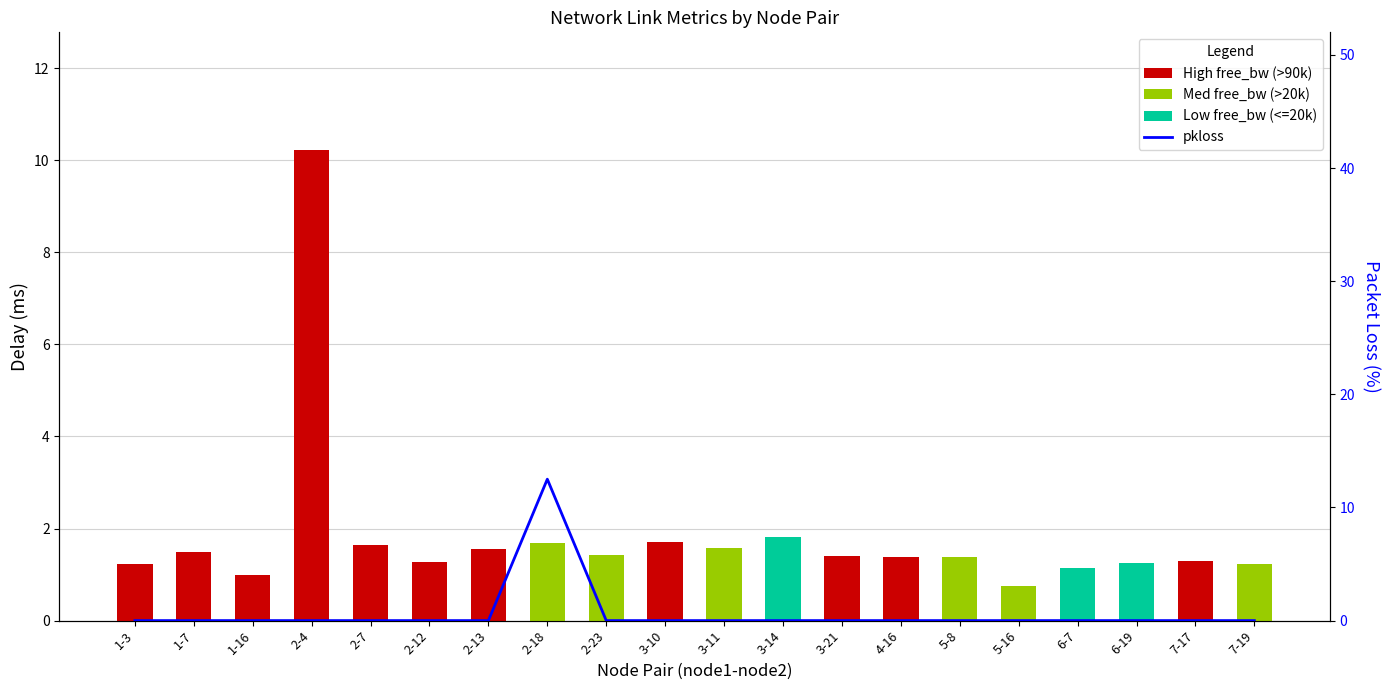

Is it true that delay equals 1.8 at 7-17?

False